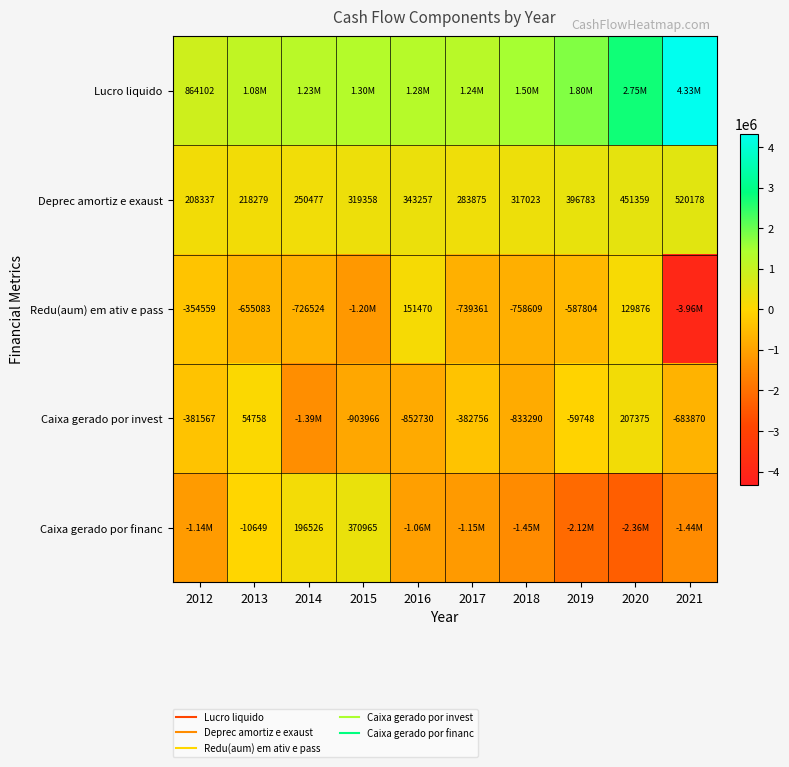

Which series has the largest range (max minus min)?

Redu(aum) em ativ e pass